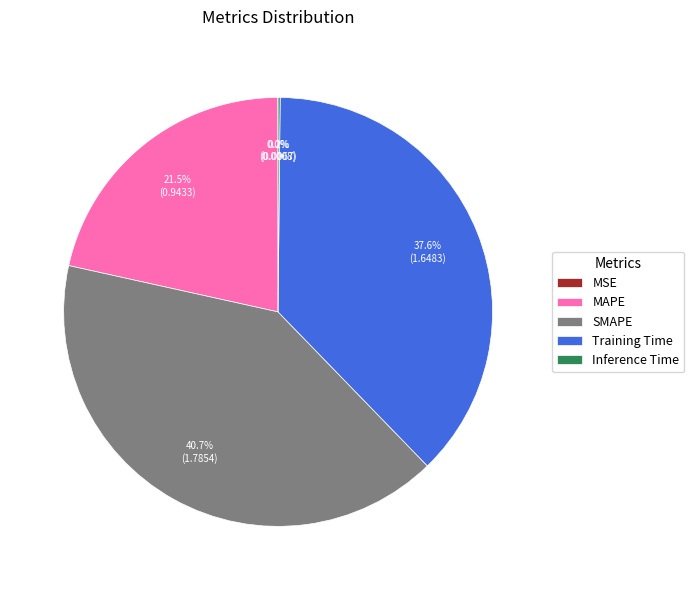

Between MAPE and SMAPE, which is larger?

SMAPE